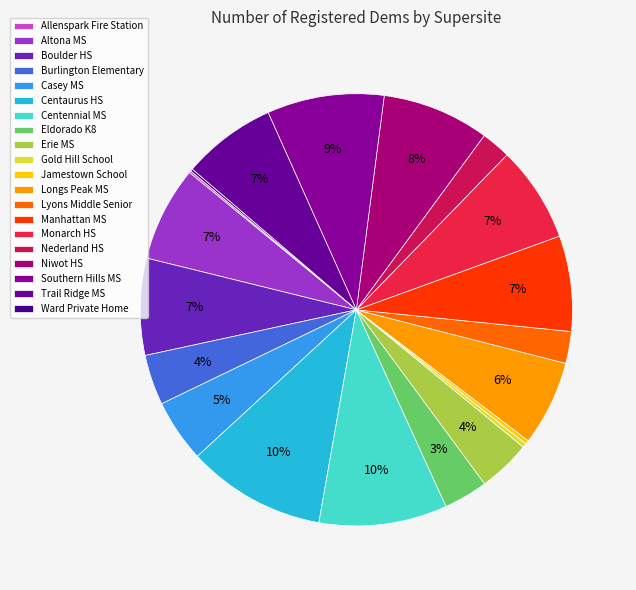

Rank the categories by value from lowest to highest.

Allenspark Fire Station, Ward Private Home, Jamestown School, Gold Hill School, Nederland HS, Lyons Middle Senior, Eldorado K8, Burlington Elementary, Erie MS, Casey MS, Longs Peak MS, Trail Ridge MS, Altona MS, Manhattan MS, Monarch HS, Boulder HS, Niwot HS, Southern Hills MS, Centennial MS, Centaurus HS